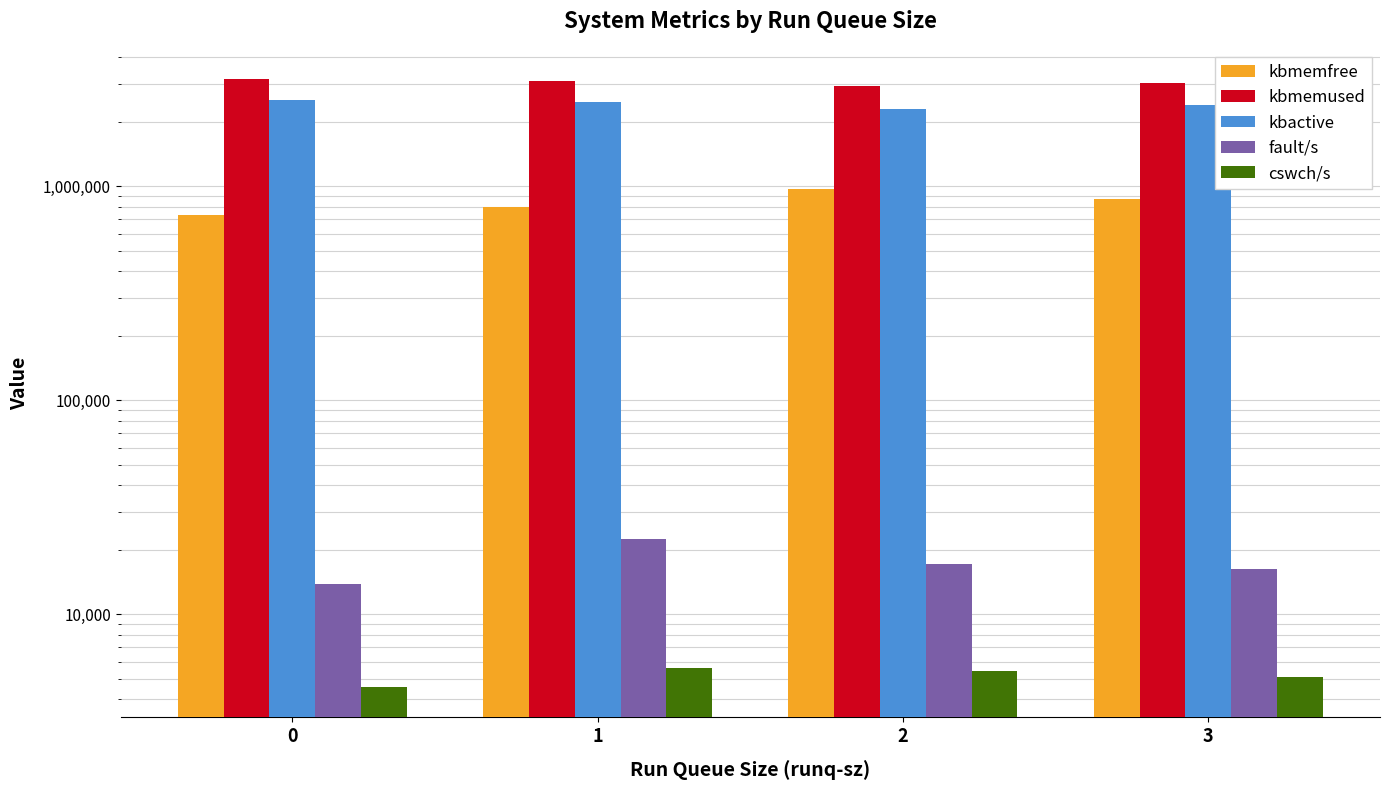

What is the value of the kbmemused bar at the 1st from the left?

3165734.0